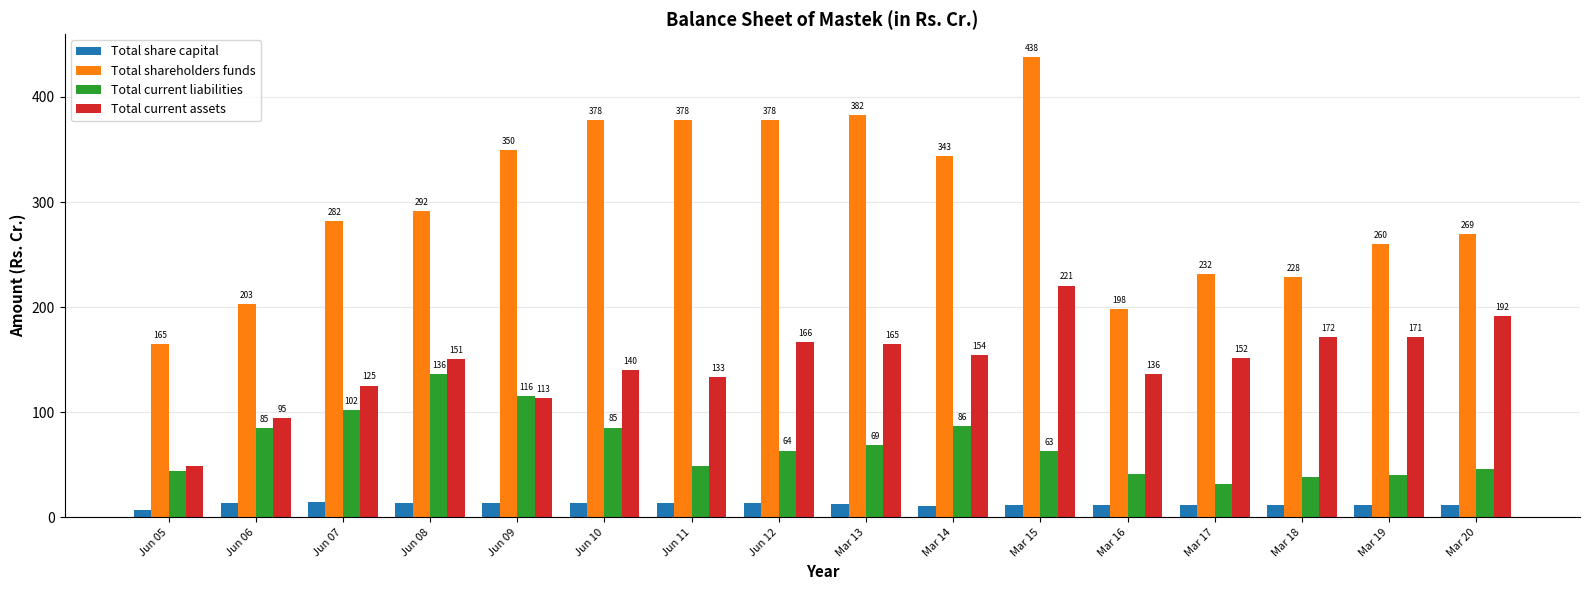

Between Jun 08 and Jun 11, which series saw the biggest shift?

Total current liabilities